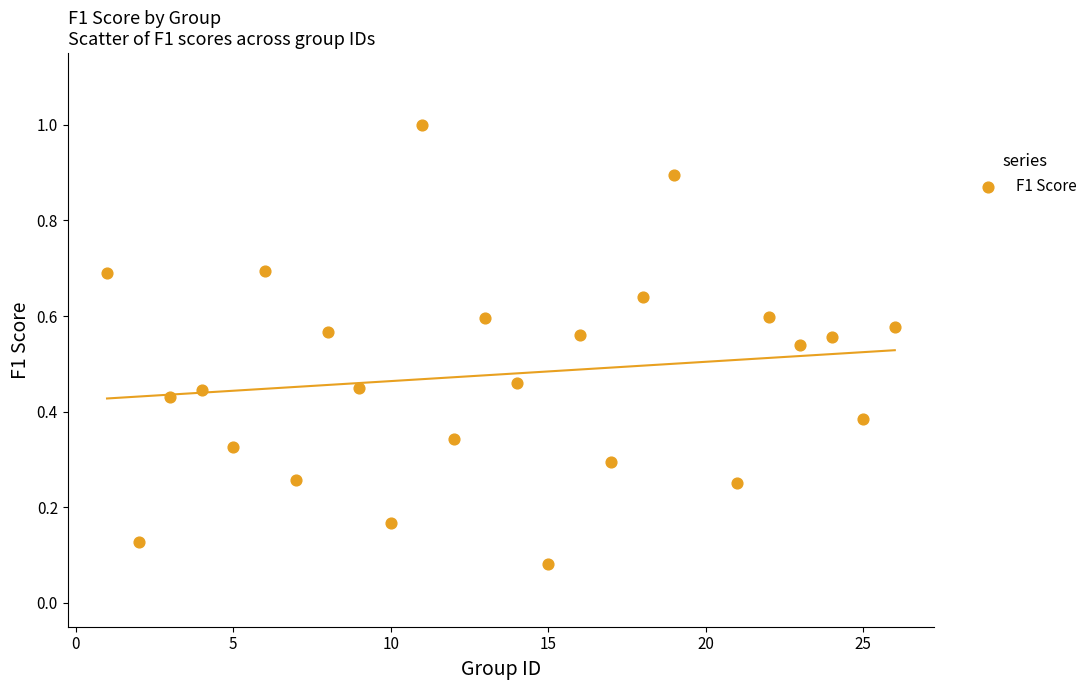

What is the range of X values (max minus min)?

25.0